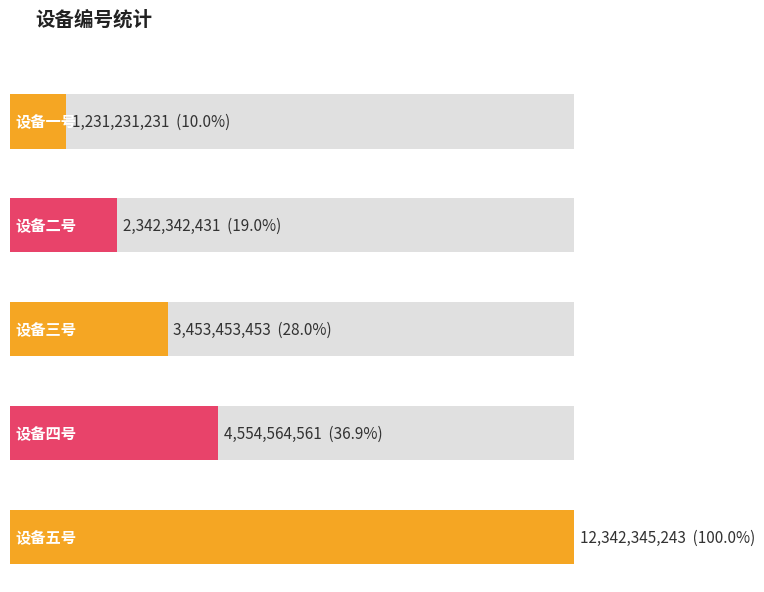

Between 设备一号 and 设备四号, which is larger?

设备四号